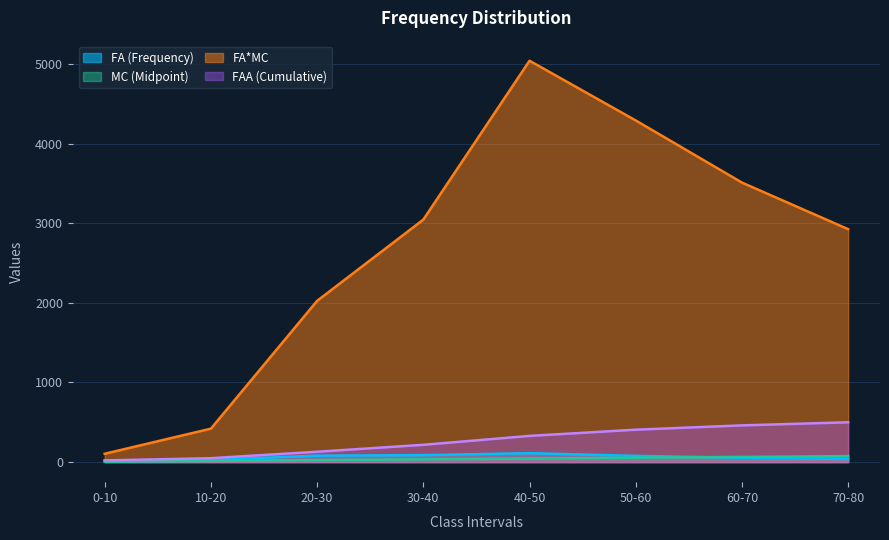

What is the spread (max minus min) of values at 40-50?

4995